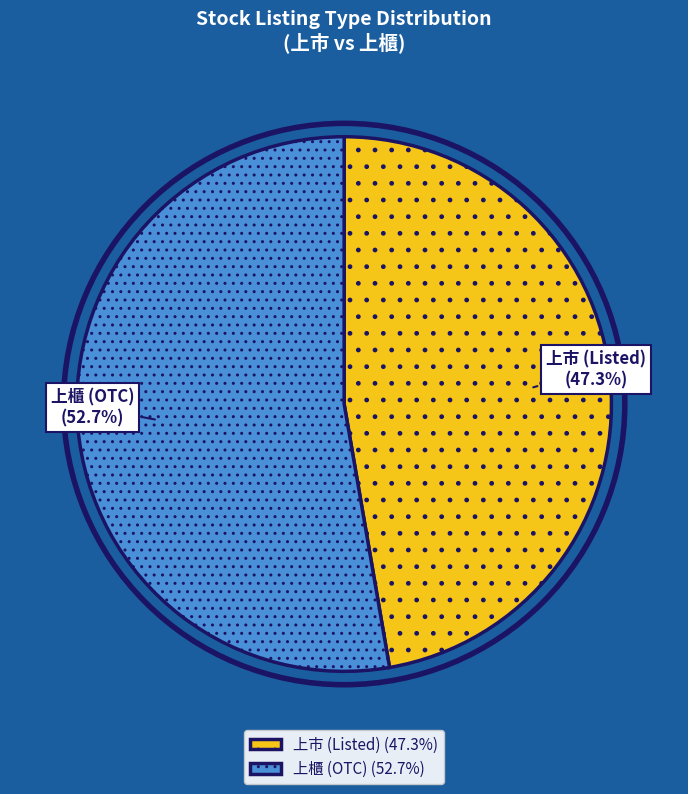

To the nearest percent, what portion does 上市 represent?

47%